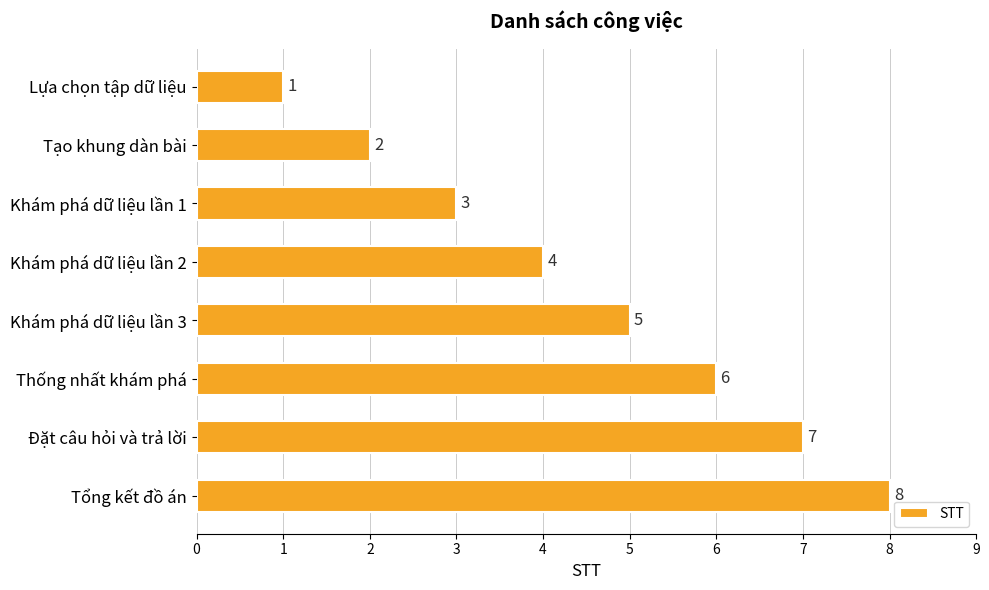

Count the number of data series in this chart.

1